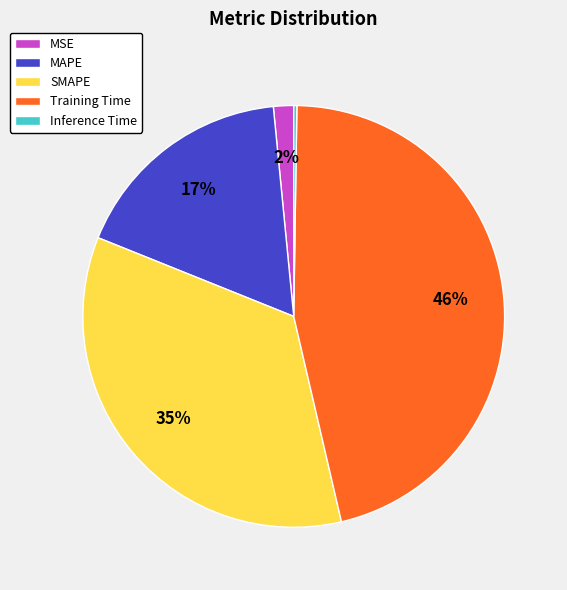

What percentage is the Training Time slice, to the nearest percent?

46%